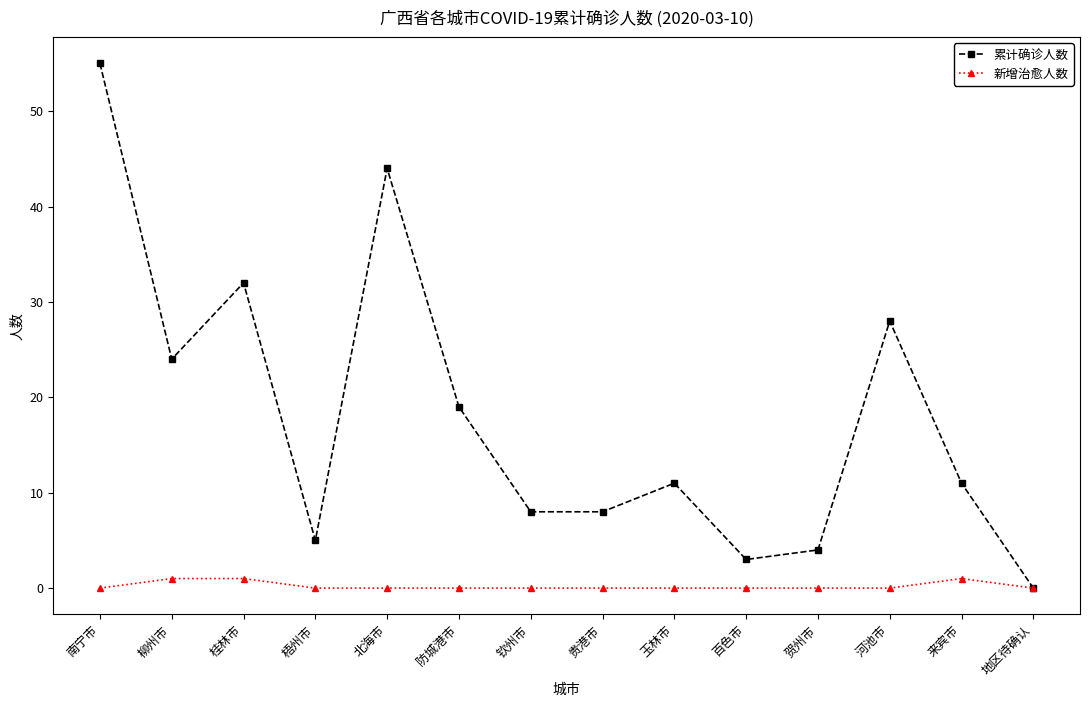

At which label does 累计确诊人数 first exceed 11?

南宁市